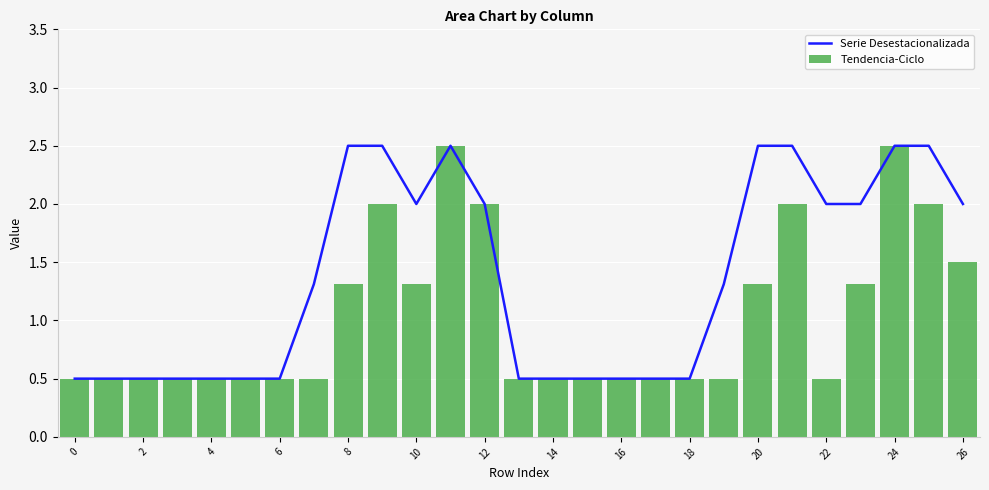

What is the value of the col_9 bar at the 20th from the left?

0.5